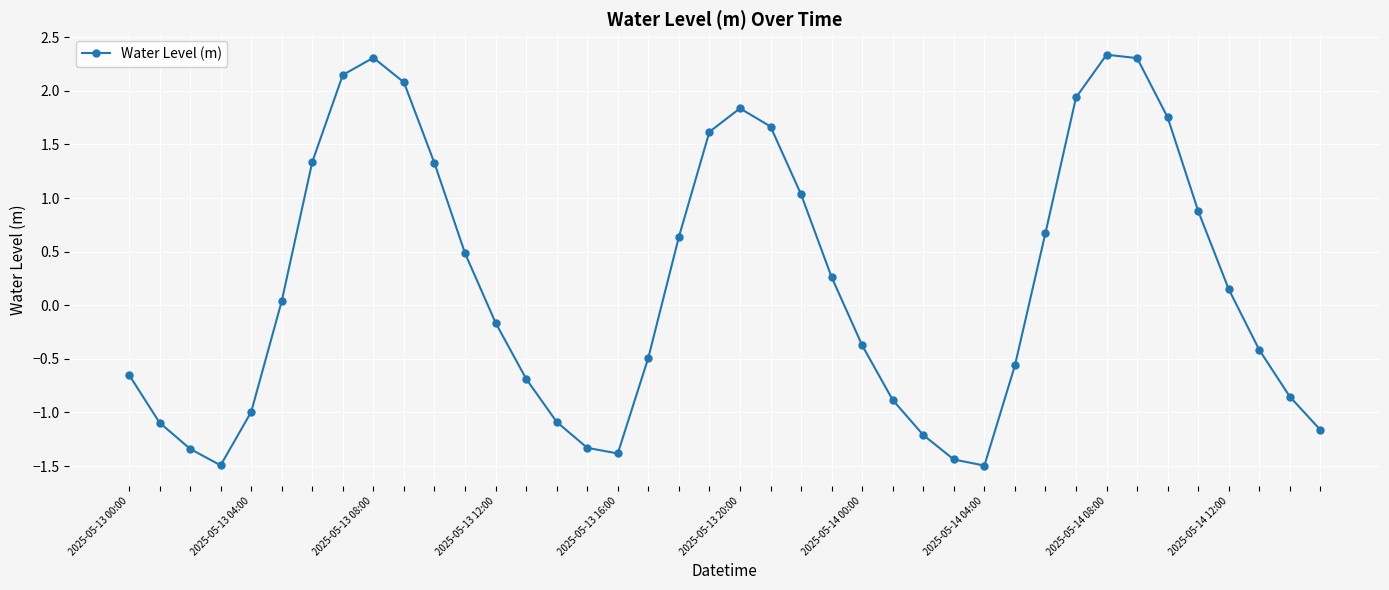

True or false: there are more than 2 points higher than both neighbors.

True